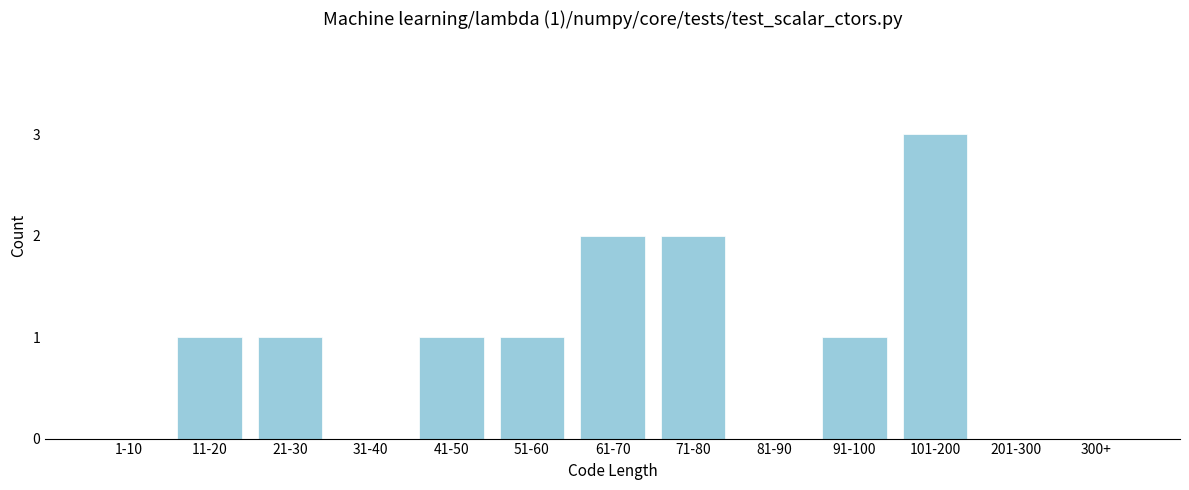

Reading left to right, extract all data points from this chart.

1-10=0	11-20=1	21-30=1	31-40=0	41-50=1	51-60=1	61-70=2	71-80=2	81-90=0	91-100=1	101-200=3	201-300=0	300+=0